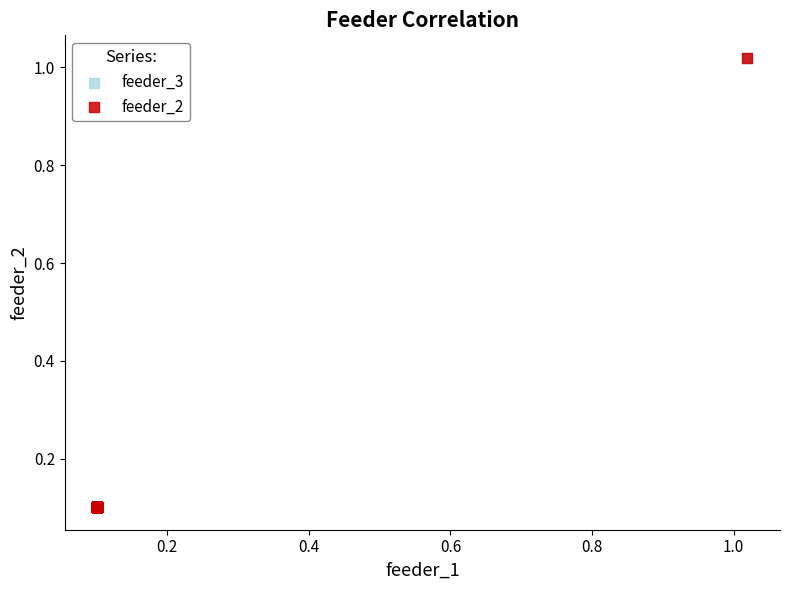

Which series has the widest spread of Y values?

feeder_3